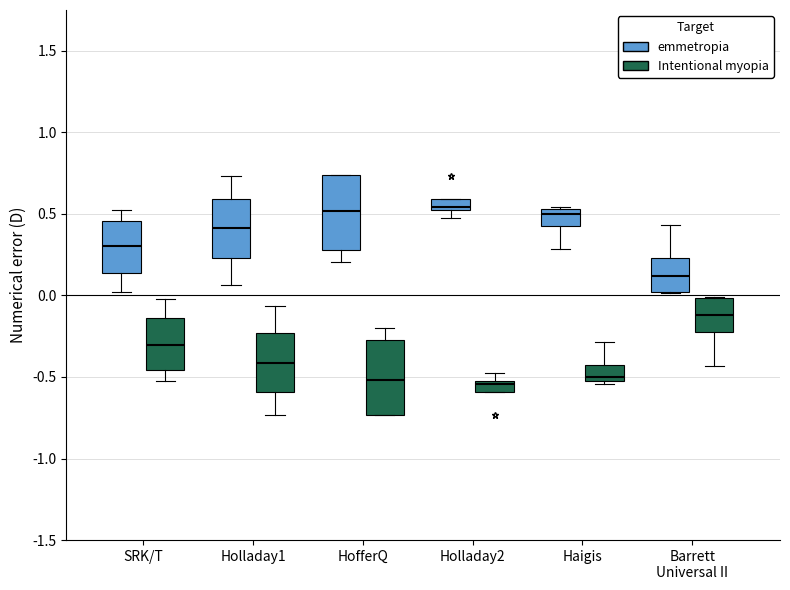

Where is the upper edge of the box for HofferQ (Intentional myopia) on the y-axis? The values are not printed on the chart, so give them approximately, as read against the axis.

-0.30